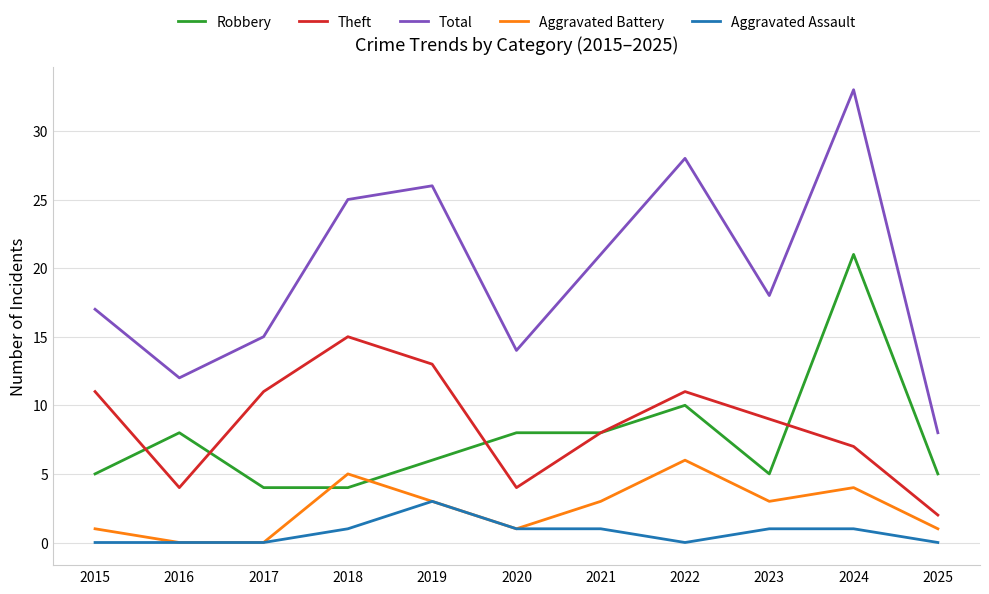

At which label does Total first exceed 18?

2018